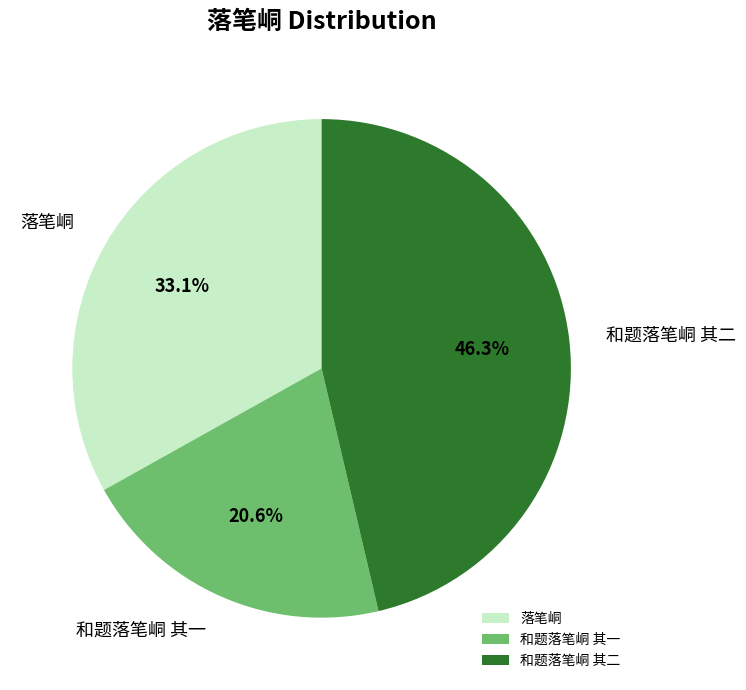

What portion of the pie excludes 和题落笔峒 其二?

53.7%